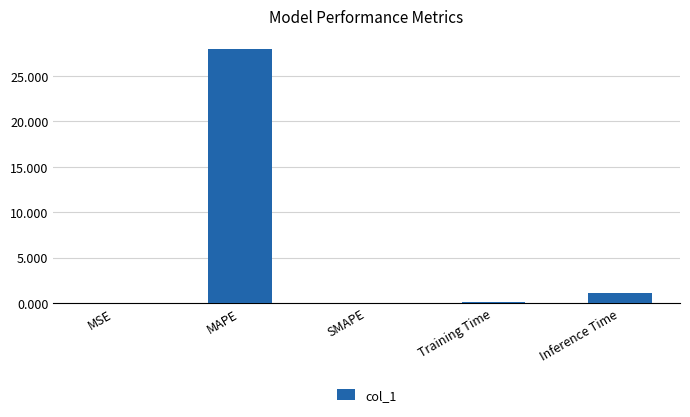

What is the sum of the values at MAPE and SMAPE?

28.0